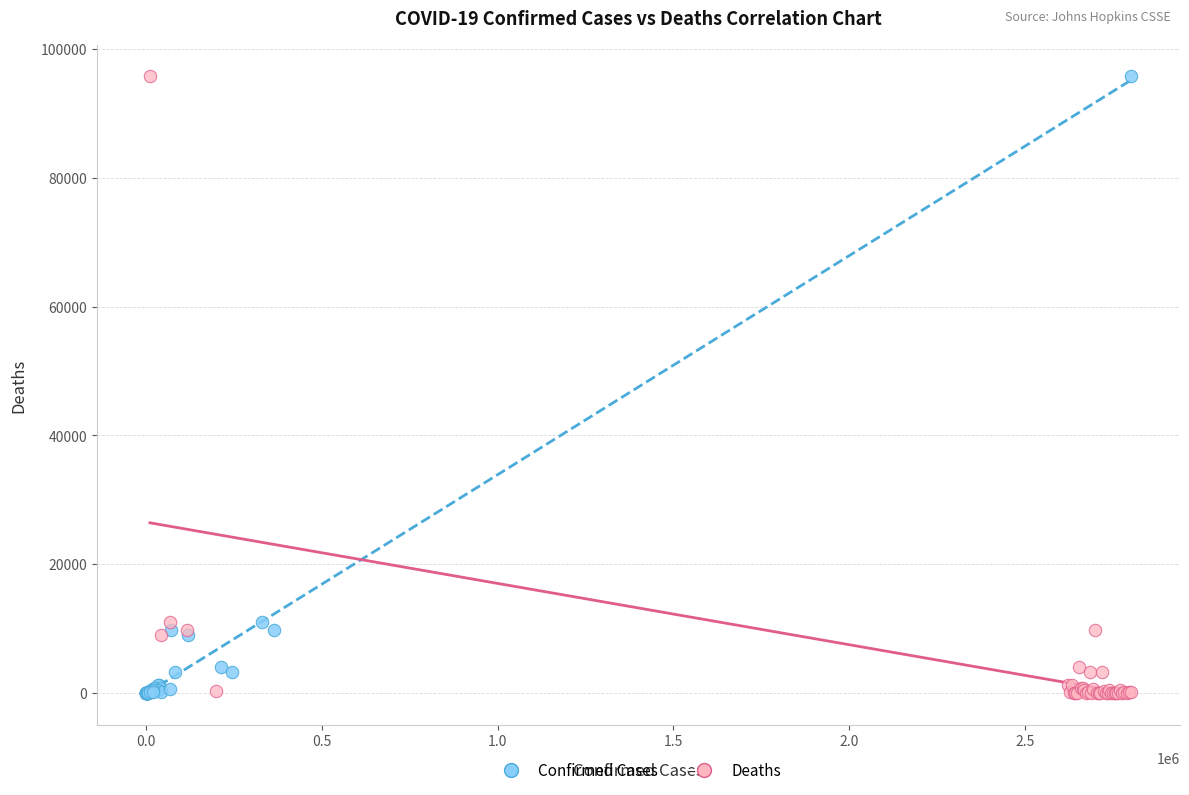

What are all the series names shown in the legend?

Confirmed Cases, Deaths